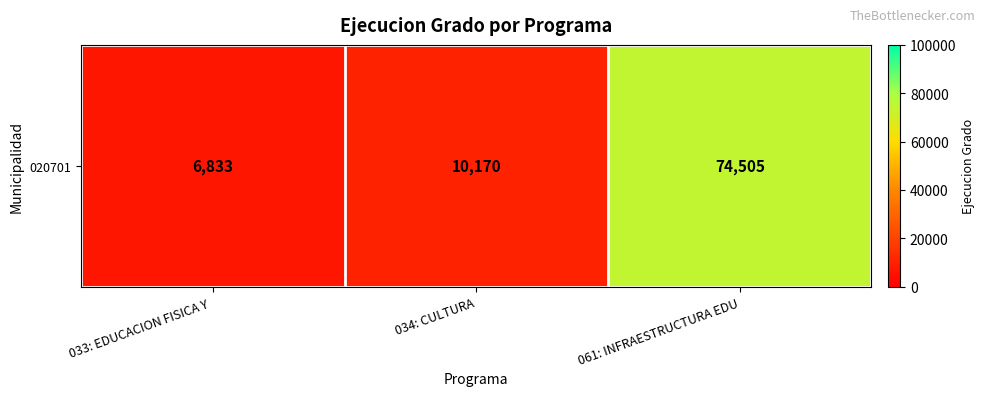

How many categories are shown in the chart?

3